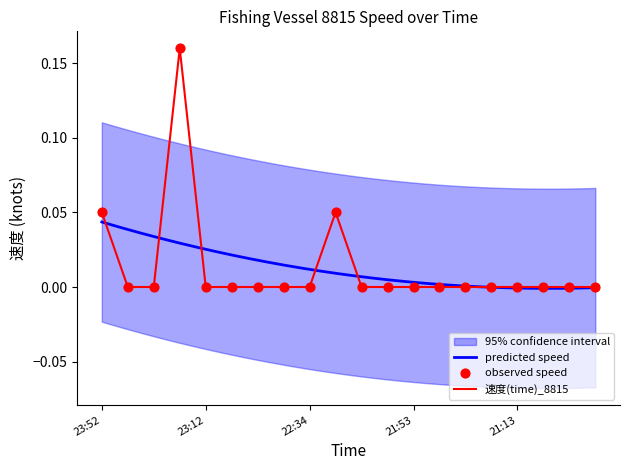

Which has a higher value, 21:53 or 23:02?

21:53